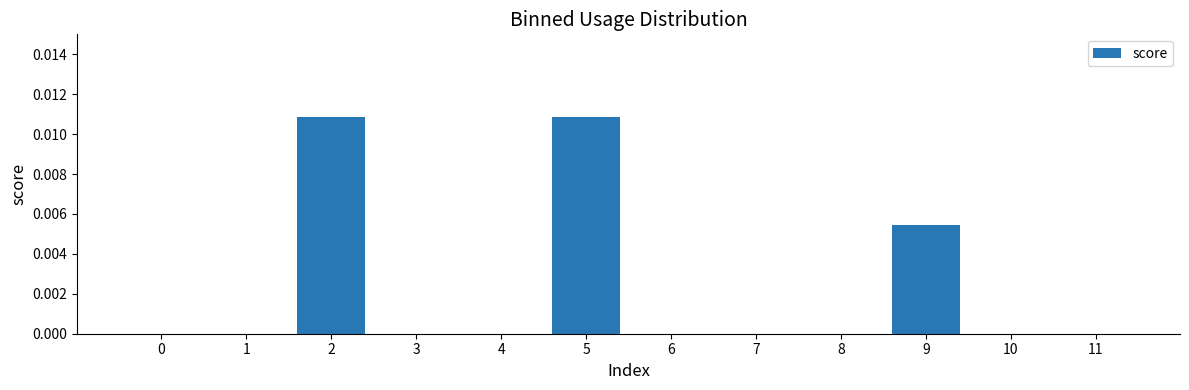

Are the bars grouped side by side (vs. stacked)?

No